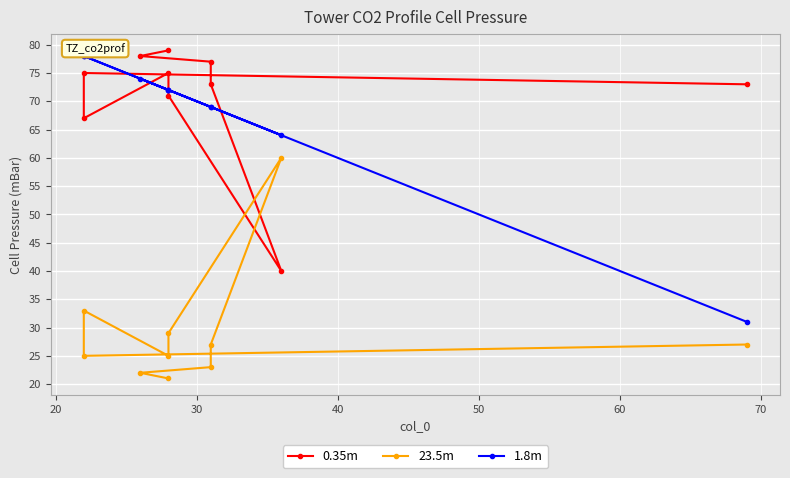

How many intersections are there between 0.35m and 23.5m?

2